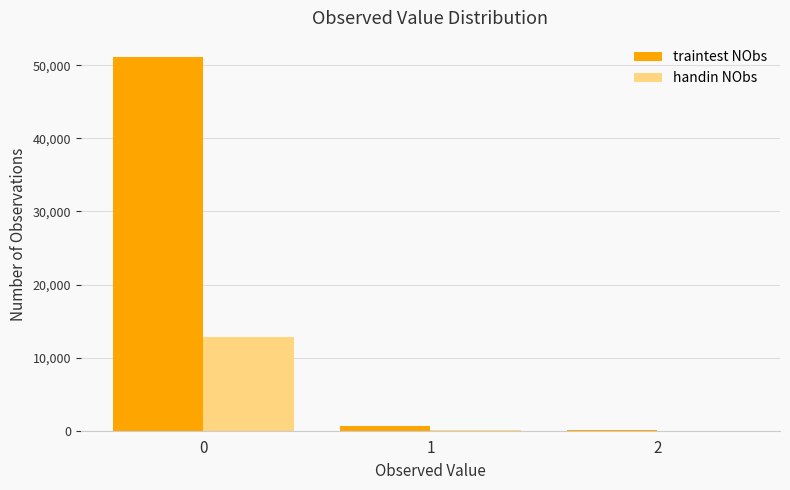

What is the difference between the handin NObs values at 1 and 2?

116